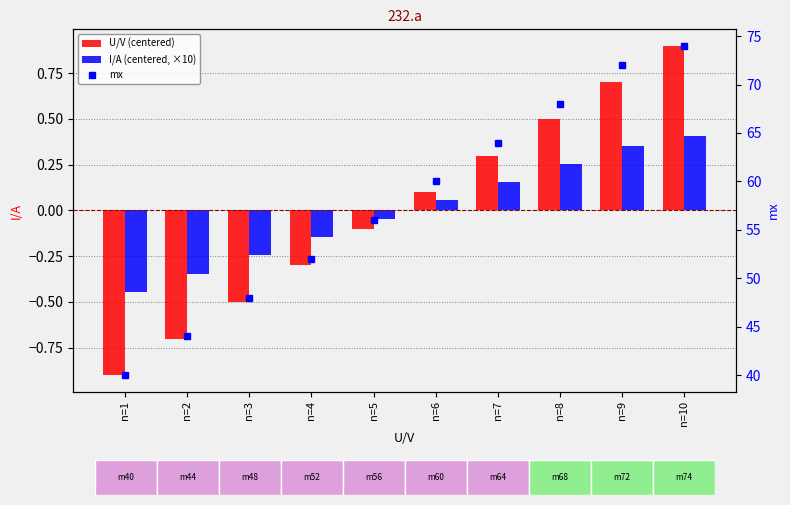

Which has a higher value, n=7 or n=1?

n=7